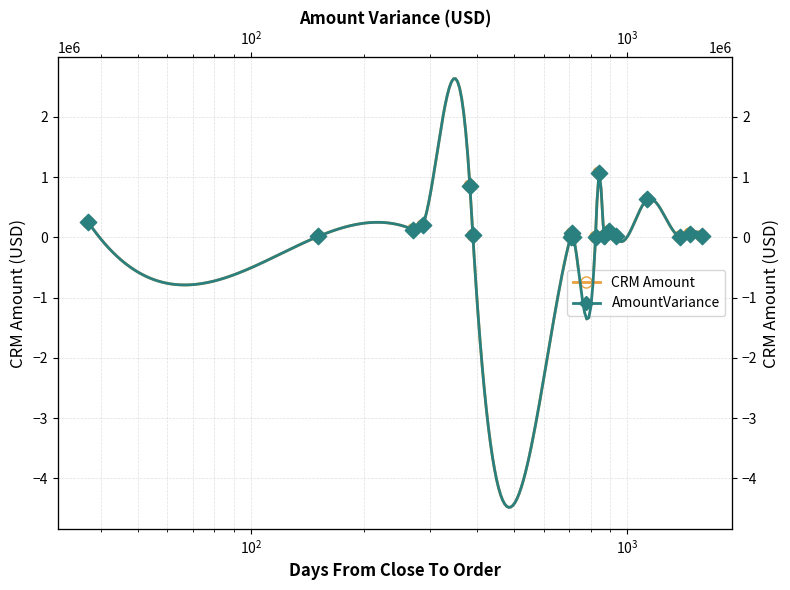

Which series has the widest spread of Y values?

CRM Amount